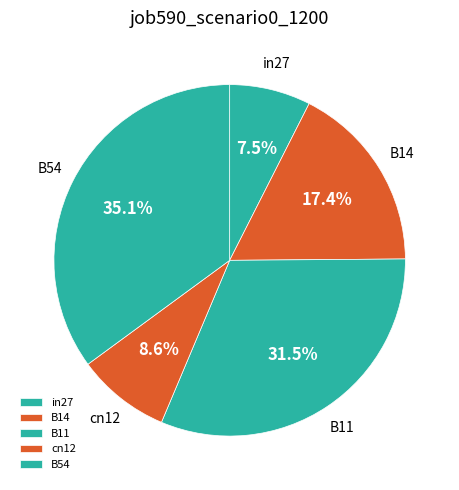

To the nearest percent, what portion does cn12 represent?

9%